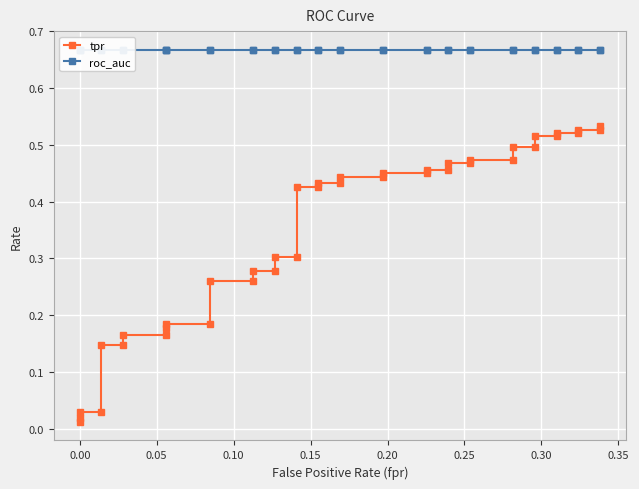

Reading right to left, what are all the values shown in this chart?

tpr: 0.5	0.5	0.5	0.5	0.5	0.5	0.5	0.5	0.5	0.5	0.5	0.5	0.5	0.5	0.5	0.4	0.4	0.4	0.4	0.4	0.4	0.4	0.4	0.3	0.3	0.3	0.3	0.3	0.3	0.2	0.2	0.2	0.2	0.2	0.1	0.1	0.0	0.0	0.0	0.0
roc_auc: 0.7	0.7	0.7	0.7	0.7	0.7	0.7	0.7	0.7	0.7	0.7	0.7	0.7	0.7	0.7	0.7	0.7	0.7	0.7	0.7	0.7	0.7	0.7	0.7	0.7	0.7	0.7	0.7	0.7	0.7	0.7	0.7	0.7	0.7	0.7	0.7	0.7	0.7	0.7	0.7